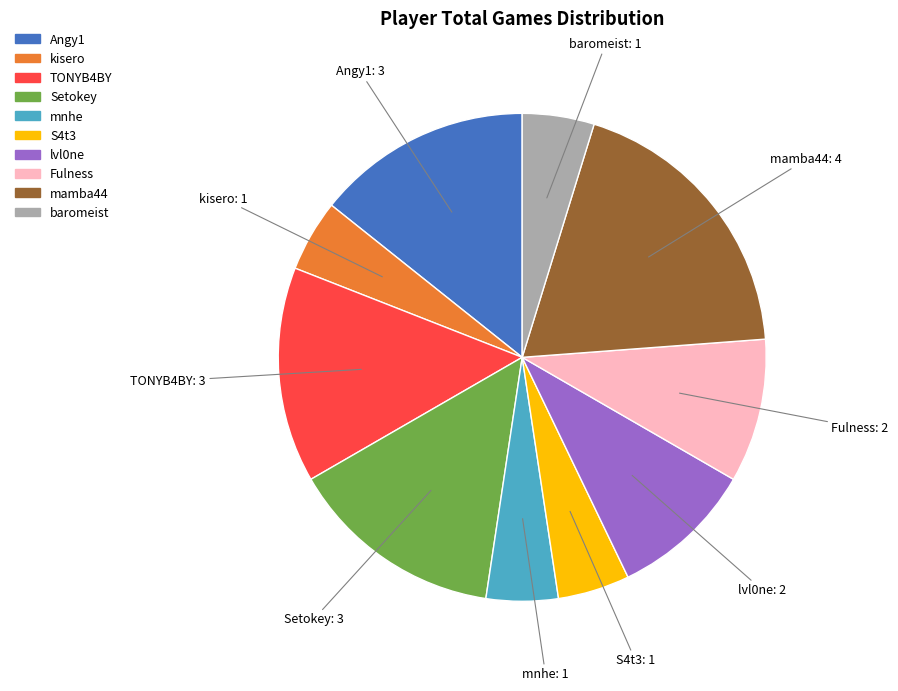

What is the largest slice in the pie chart?

mamba44